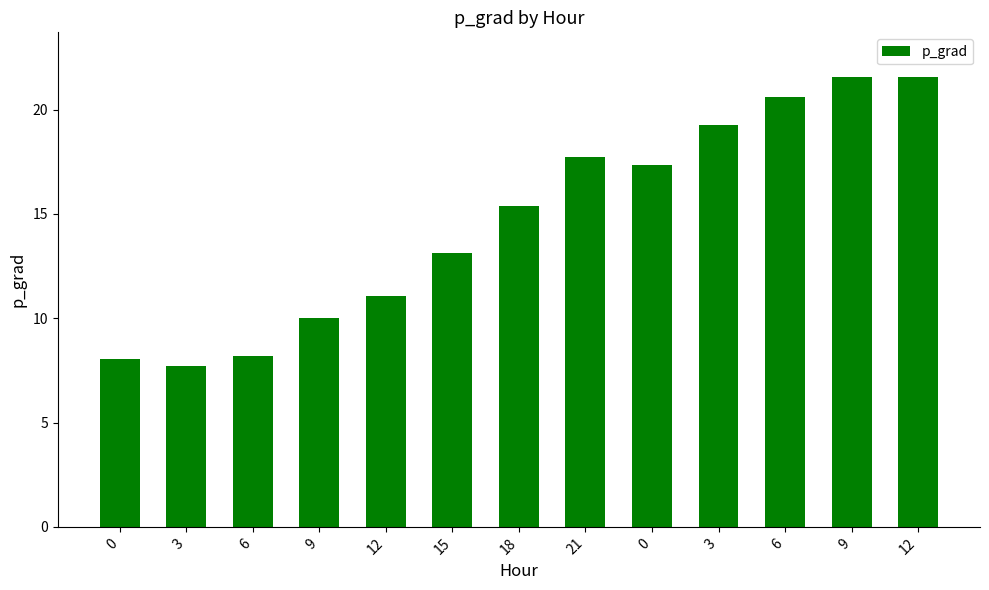

What is the average value?

14.7